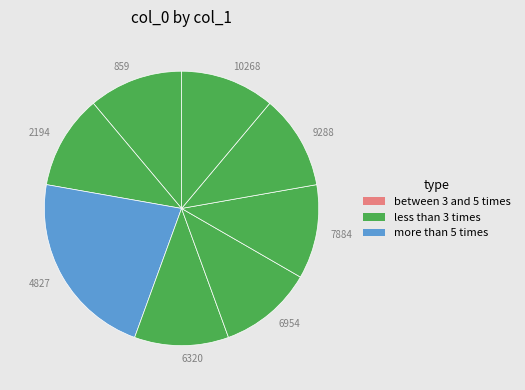

The 7884 slice represents 11% of the pie. True or false?

True